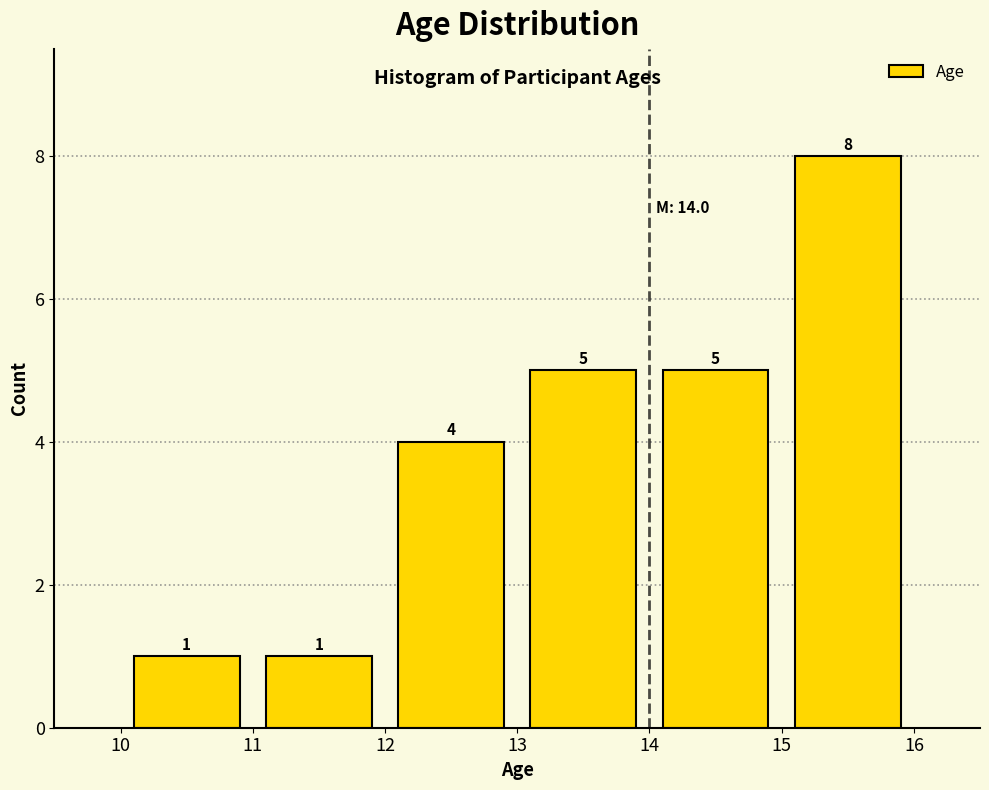

Which range on the x-axis has the tallest bar?

15 to 16